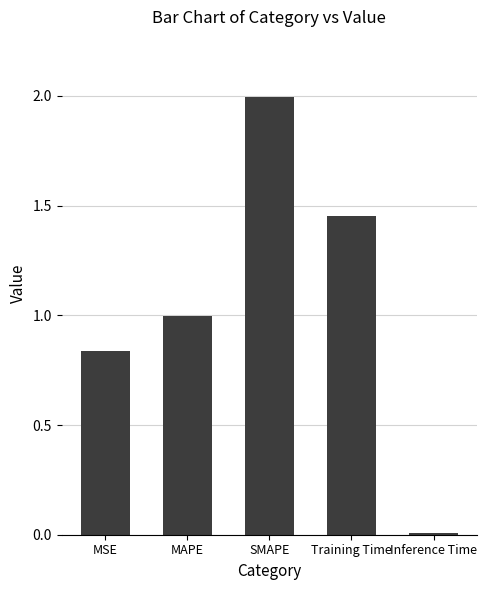

True or false: the data shows 2.0 at SMAPE.

True